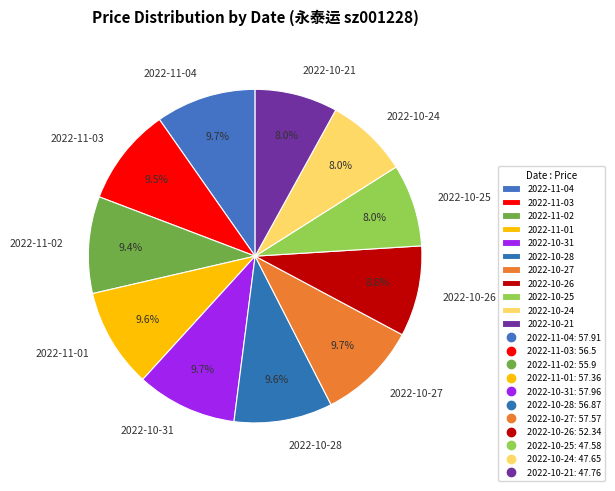

Which has a higher value, 2022-10-25 or 2022-11-02?

2022-11-02